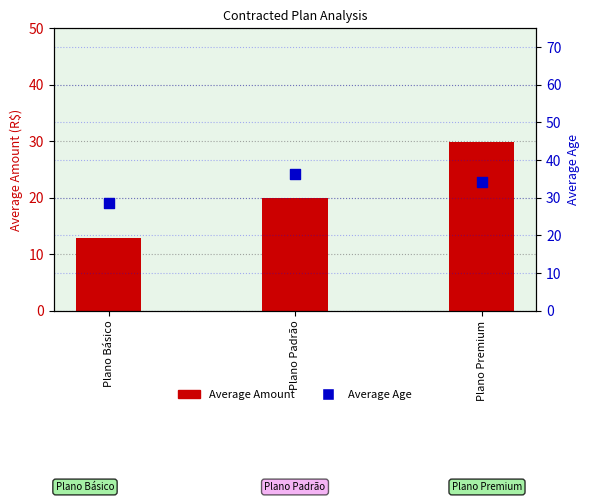

Which series has the largest total across all categories?

Average Age